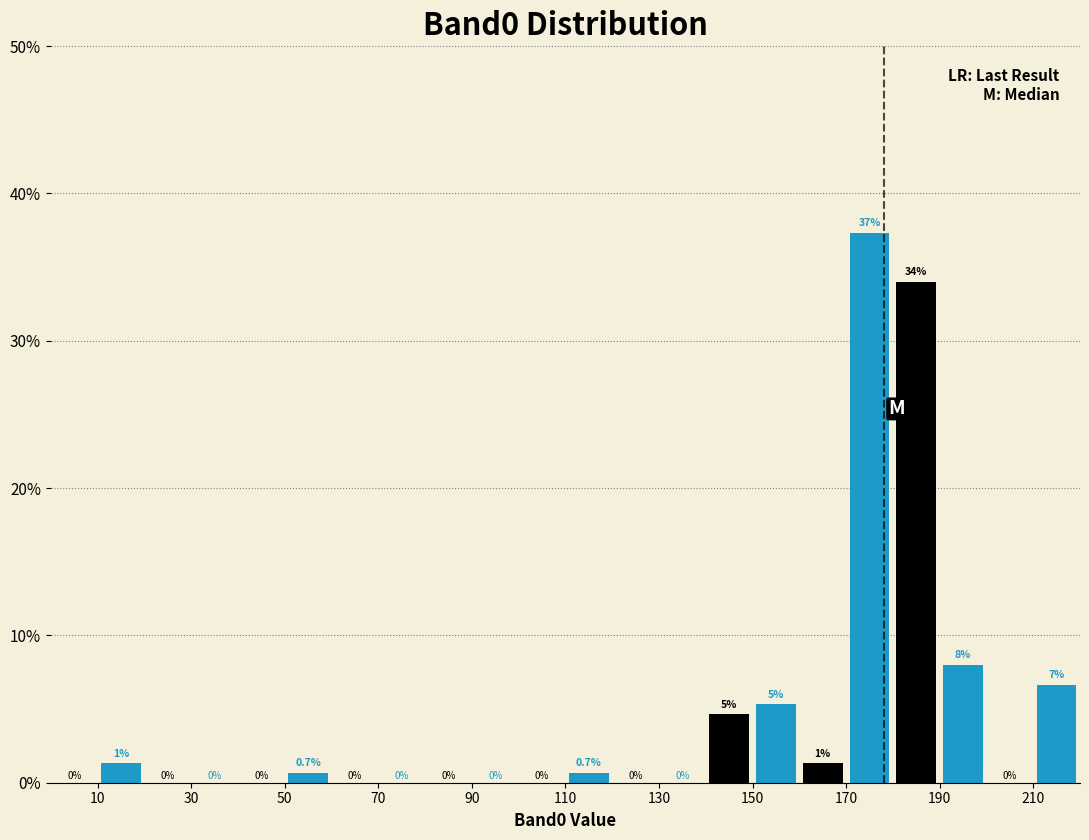

At which category is the sum across all series the highest?

190